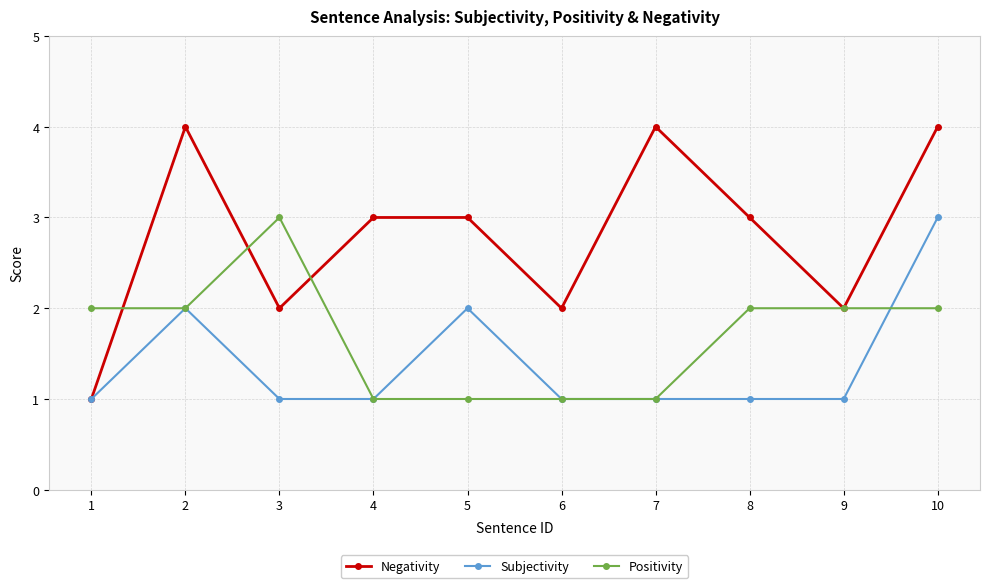

At which label does Subjectivity reach its peak?

10